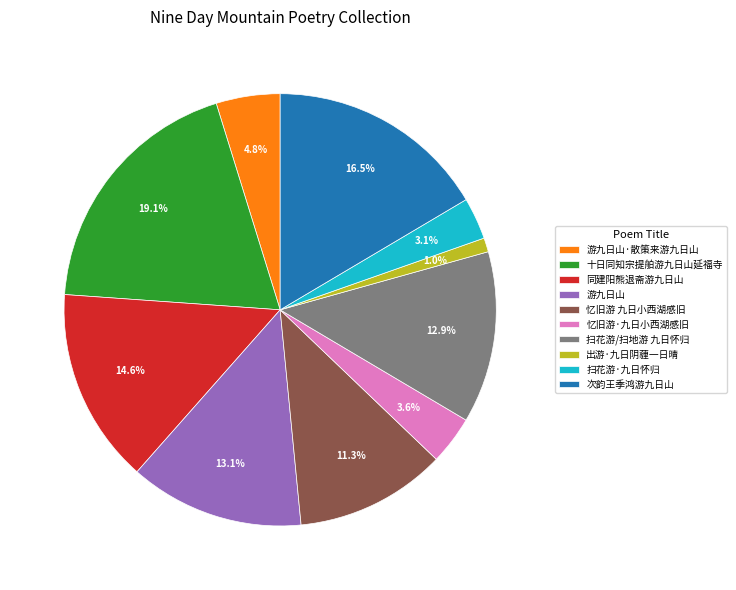

What is the largest slice in the pie chart?

十日同知宗提舶游九日山延福寺